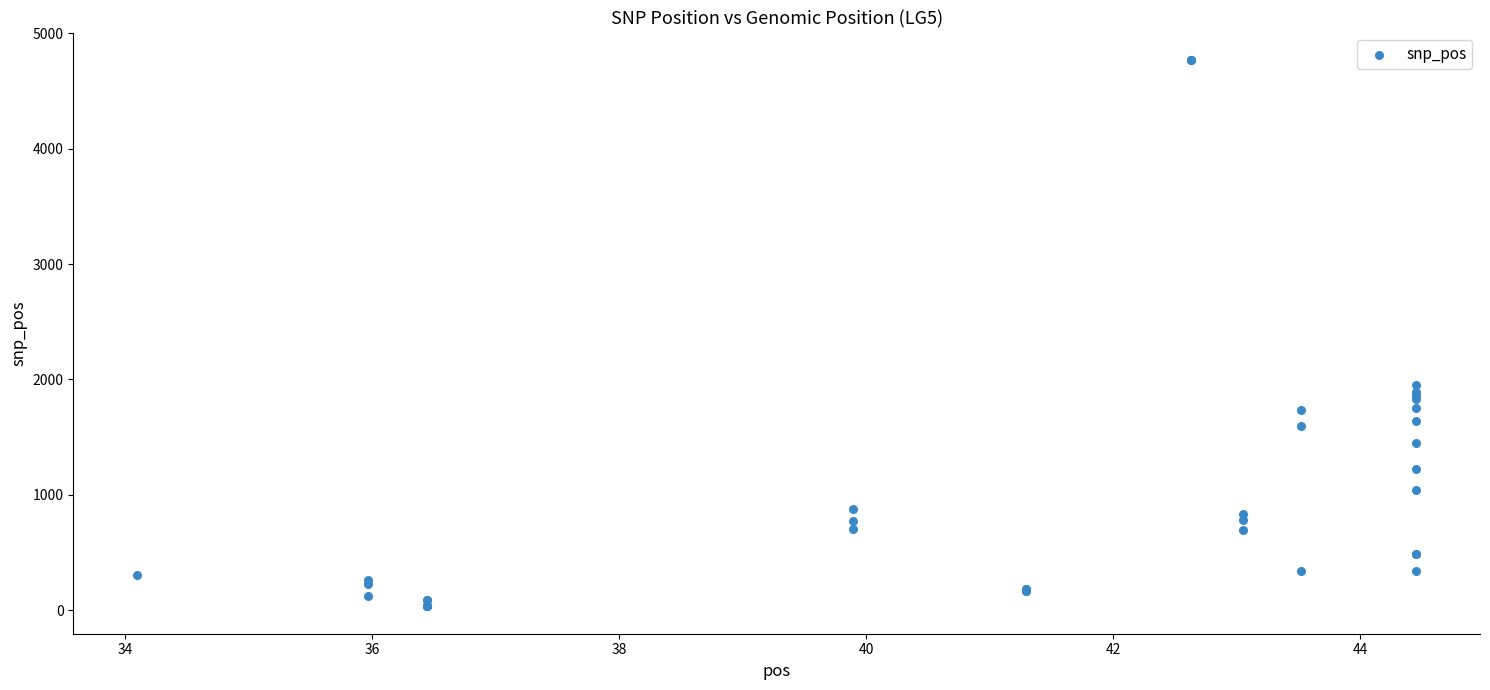

What Y value in the scatter plot is closest to 2401?

1948